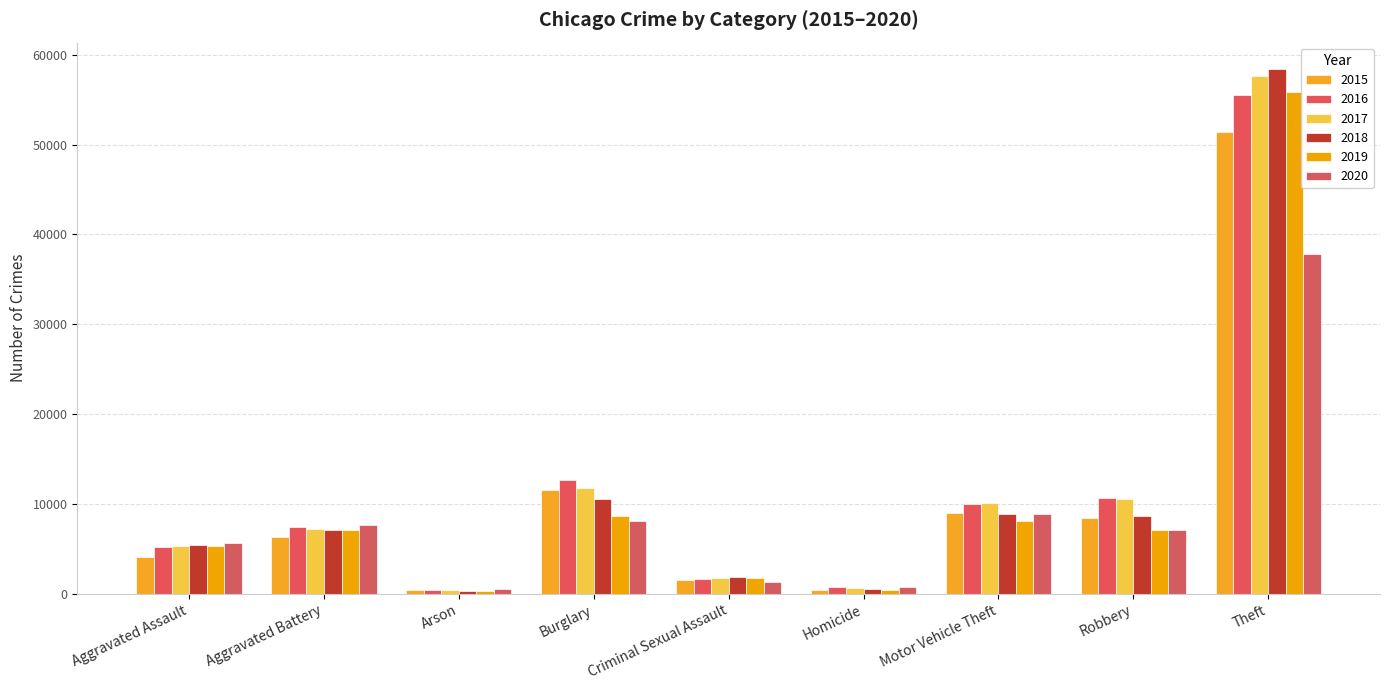

Does the chart contain stacked bars?

No